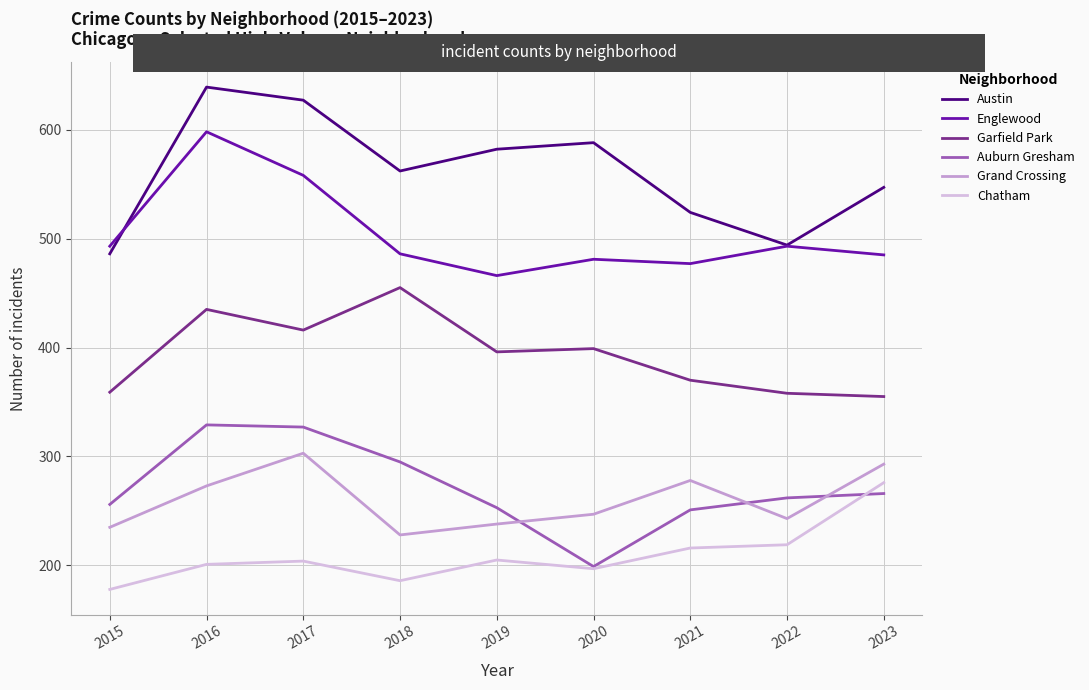

Rank the series at 2018 from highest to lowest value.

Austin, Englewood, Garfield Park, Auburn Gresham, Grand Crossing, Chatham